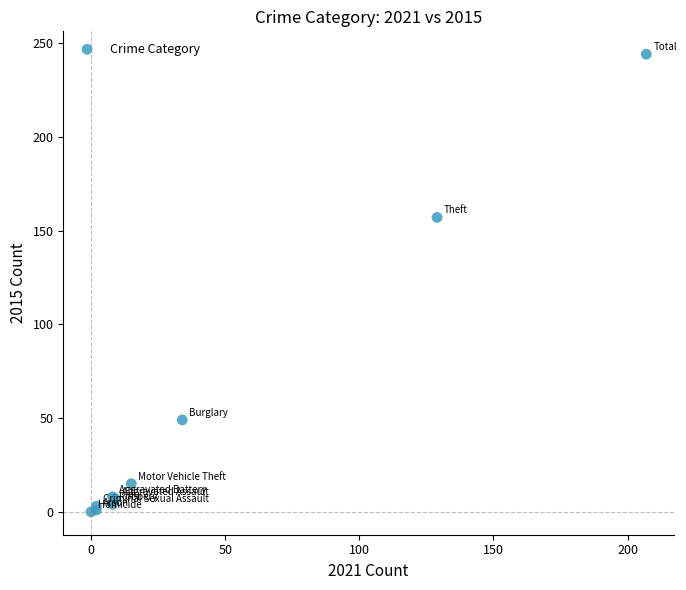

What Y value in the scatter plot is closest to 122?

157